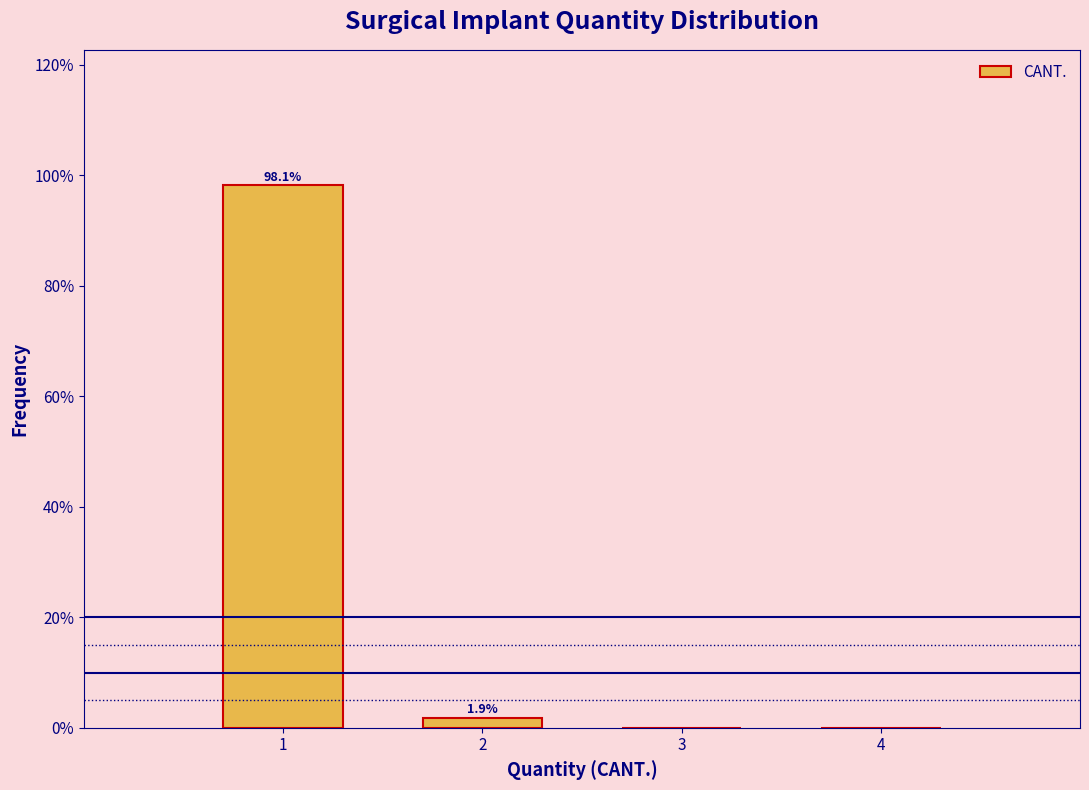

Which range on the x-axis has the tallest bar?

0.5 to 1.5